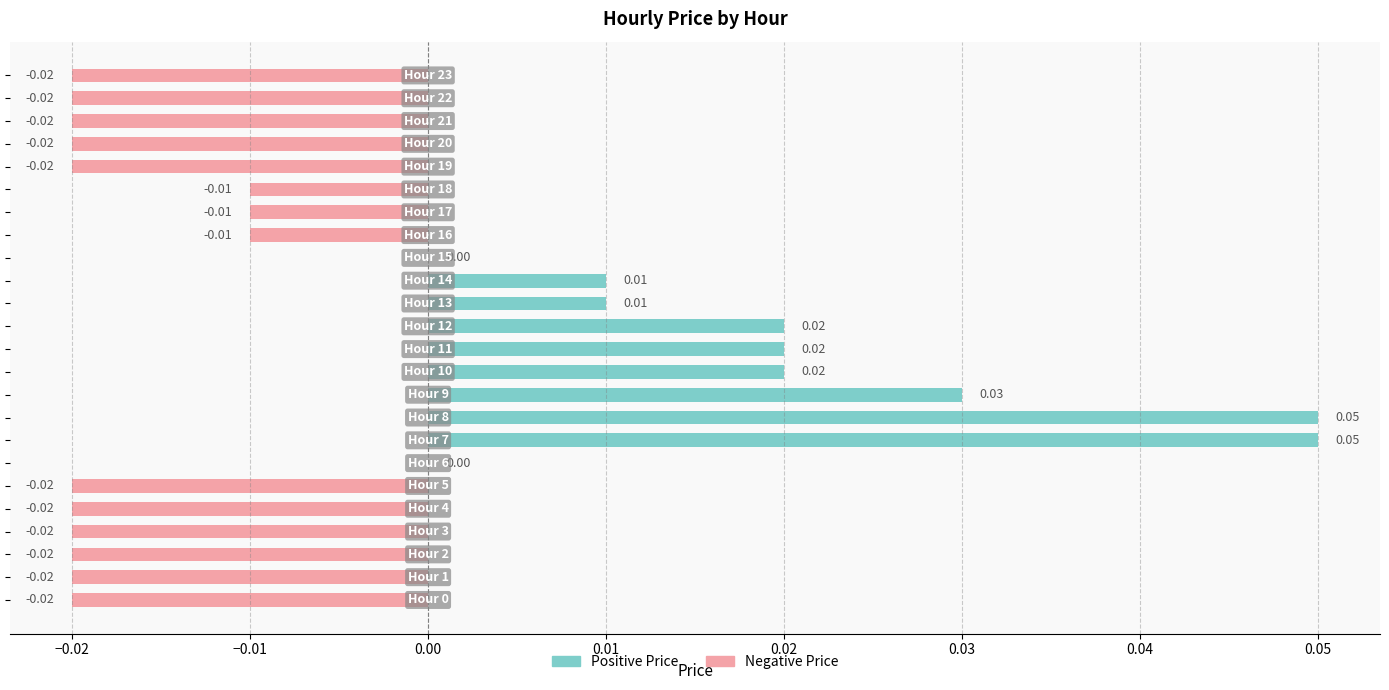

How many groups of bars are there?

24